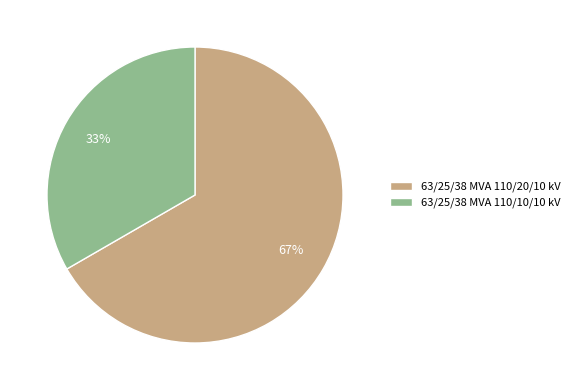

Is it true that 63/25/38 MVA 110/20/10 kV is 77% of the pie?

False